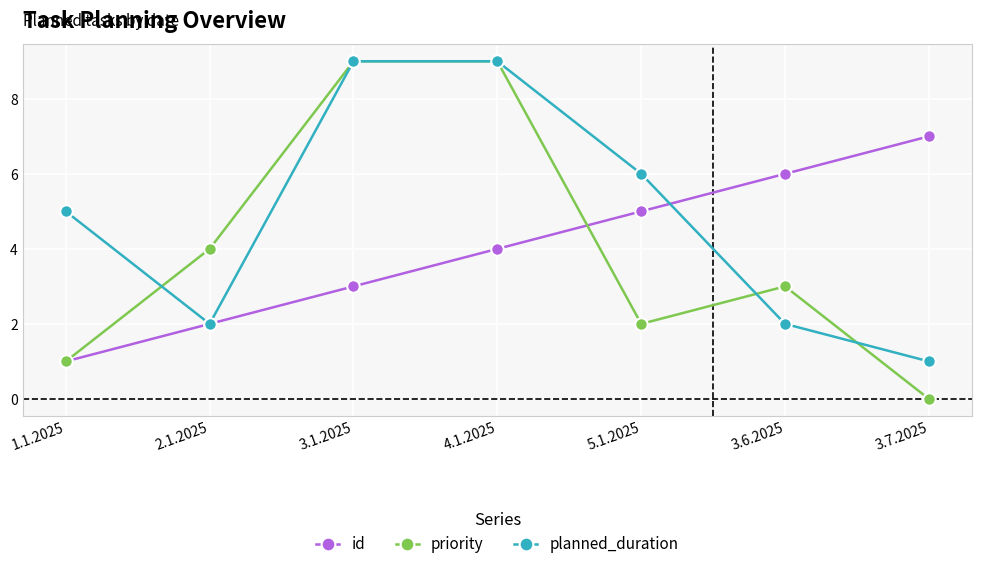

Which series has the widest spread of values?

priority